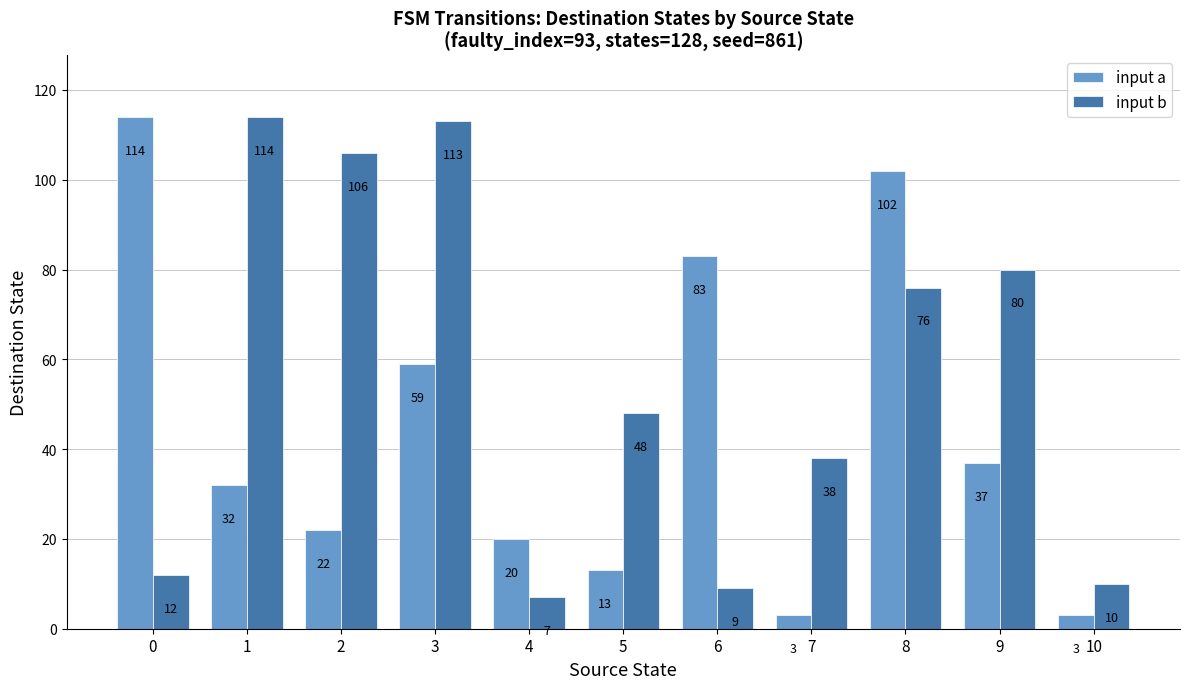

At 6, list the series in order from largest to smallest.

input a, input b